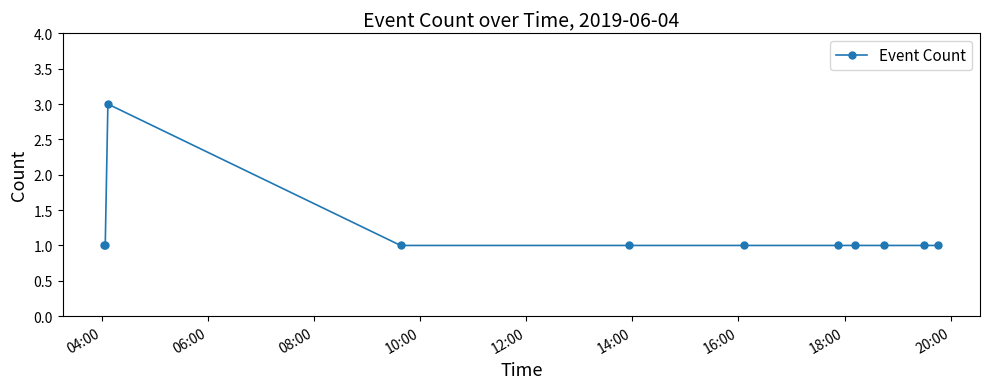

What is the value of the 9th point from the left?

1